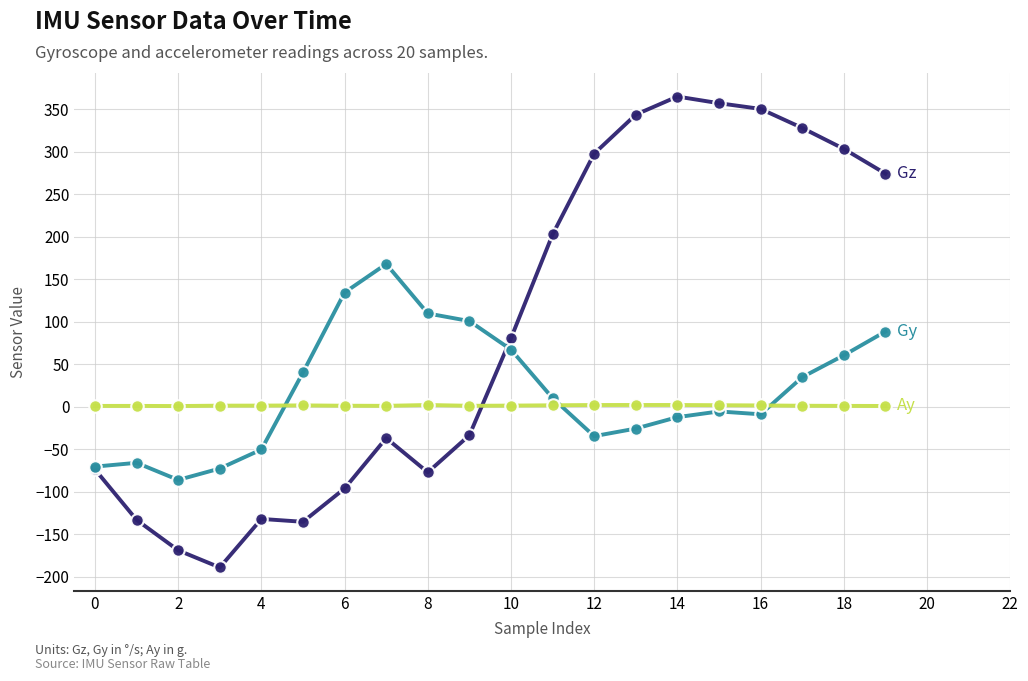

What is the greatest value displayed?

365.1